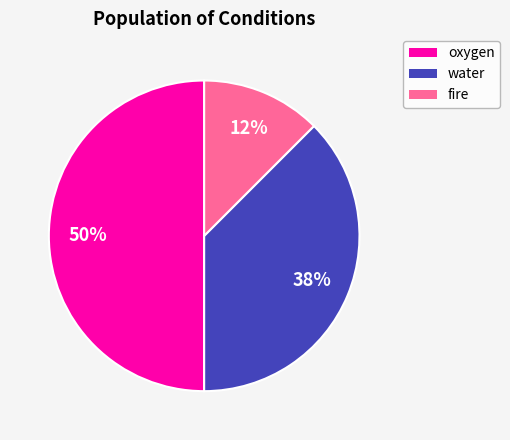

Do water and oxygen together represent more than half of the pie?

Yes